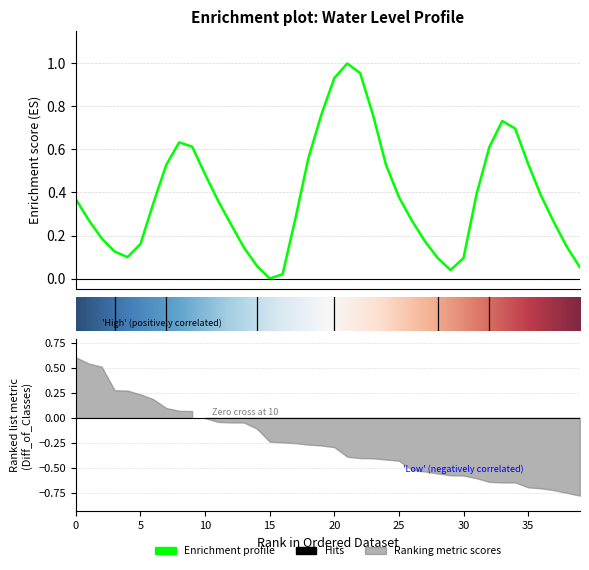

Reading left to right, extract all data points from this chart.

0.4	0.3	0.2	0.1	0.1	0.2	0.4	0.5	0.6	0.6	0.5	0.4	0.3	0.1	0.1	0.0	0.0	0.3	0.6	0.8	0.9	1.0	1.0	0.8	0.5	0.4	0.3	0.2	0.1	0.0	0.1	0.4	0.6	0.7	0.7	0.5	0.4	0.3	0.1	0.1